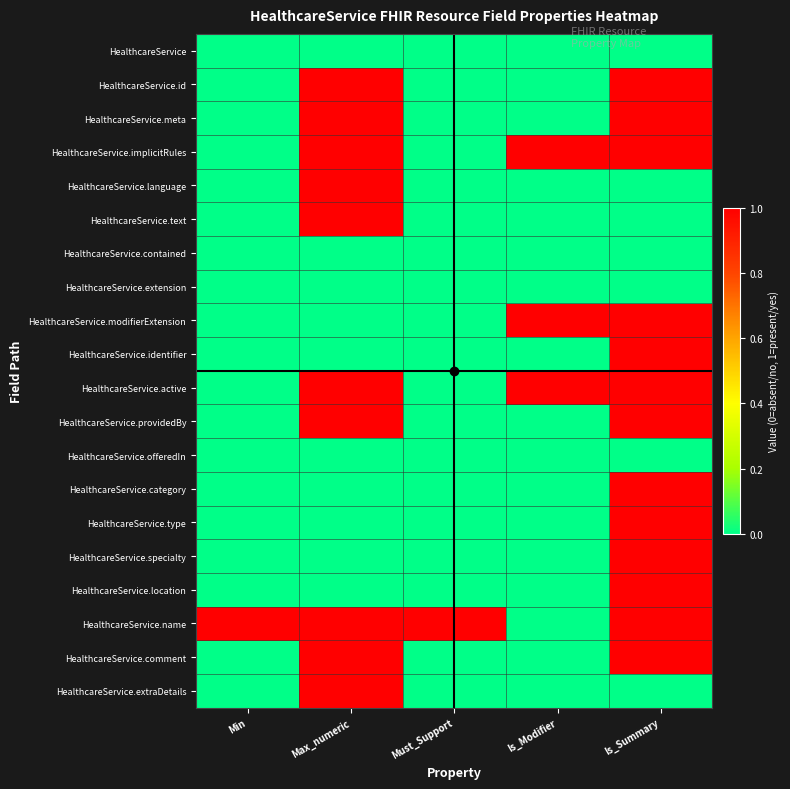

Reading left to right, transcribe all the data shown in this chart.

HealthcareService: Min=0	Max_numeric=0	Must_Support=0	Is_Modifier=0	Is_Summary=0
HealthcareService.id: Min=0	Max_numeric=1	Must_Support=0	Is_Modifier=0	Is_Summary=1
HealthcareService.meta: Min=0	Max_numeric=1	Must_Support=0	Is_Modifier=0	Is_Summary=1
HealthcareService.implicitRules: Min=0	Max_numeric=1	Must_Support=0	Is_Modifier=1	Is_Summary=1
HealthcareService.language: Min=0	Max_numeric=1	Must_Support=0	Is_Modifier=0	Is_Summary=0
HealthcareService.text: Min=0	Max_numeric=1	Must_Support=0	Is_Modifier=0	Is_Summary=0
HealthcareService.contained: Min=0	Max_numeric=0	Must_Support=0	Is_Modifier=0	Is_Summary=0
HealthcareService.extension: Min=0	Max_numeric=0	Must_Support=0	Is_Modifier=0	Is_Summary=0
HealthcareService.modifierExtension: Min=0	Max_numeric=0	Must_Support=0	Is_Modifier=1	Is_Summary=1
HealthcareService.identifier: Min=0	Max_numeric=0	Must_Support=0	Is_Modifier=0	Is_Summary=1
HealthcareService.active: Min=0	Max_numeric=1	Must_Support=0	Is_Modifier=1	Is_Summary=1
HealthcareService.providedBy: Min=0	Max_numeric=1	Must_Support=0	Is_Modifier=0	Is_Summary=1
HealthcareService.offeredIn: Min=0	Max_numeric=0	Must_Support=0	Is_Modifier=0	Is_Summary=0
HealthcareService.category: Min=0	Max_numeric=0	Must_Support=0	Is_Modifier=0	Is_Summary=1
HealthcareService.type: Min=0	Max_numeric=0	Must_Support=0	Is_Modifier=0	Is_Summary=1
HealthcareService.specialty: Min=0	Max_numeric=0	Must_Support=0	Is_Modifier=0	Is_Summary=1
HealthcareService.location: Min=0	Max_numeric=0	Must_Support=0	Is_Modifier=0	Is_Summary=1
HealthcareService.name: Min=1	Max_numeric=1	Must_Support=1	Is_Modifier=0	Is_Summary=1
HealthcareService.comment: Min=0	Max_numeric=1	Must_Support=0	Is_Modifier=0	Is_Summary=1
HealthcareService.extraDetails: Min=0	Max_numeric=1	Must_Support=0	Is_Modifier=0	Is_Summary=0